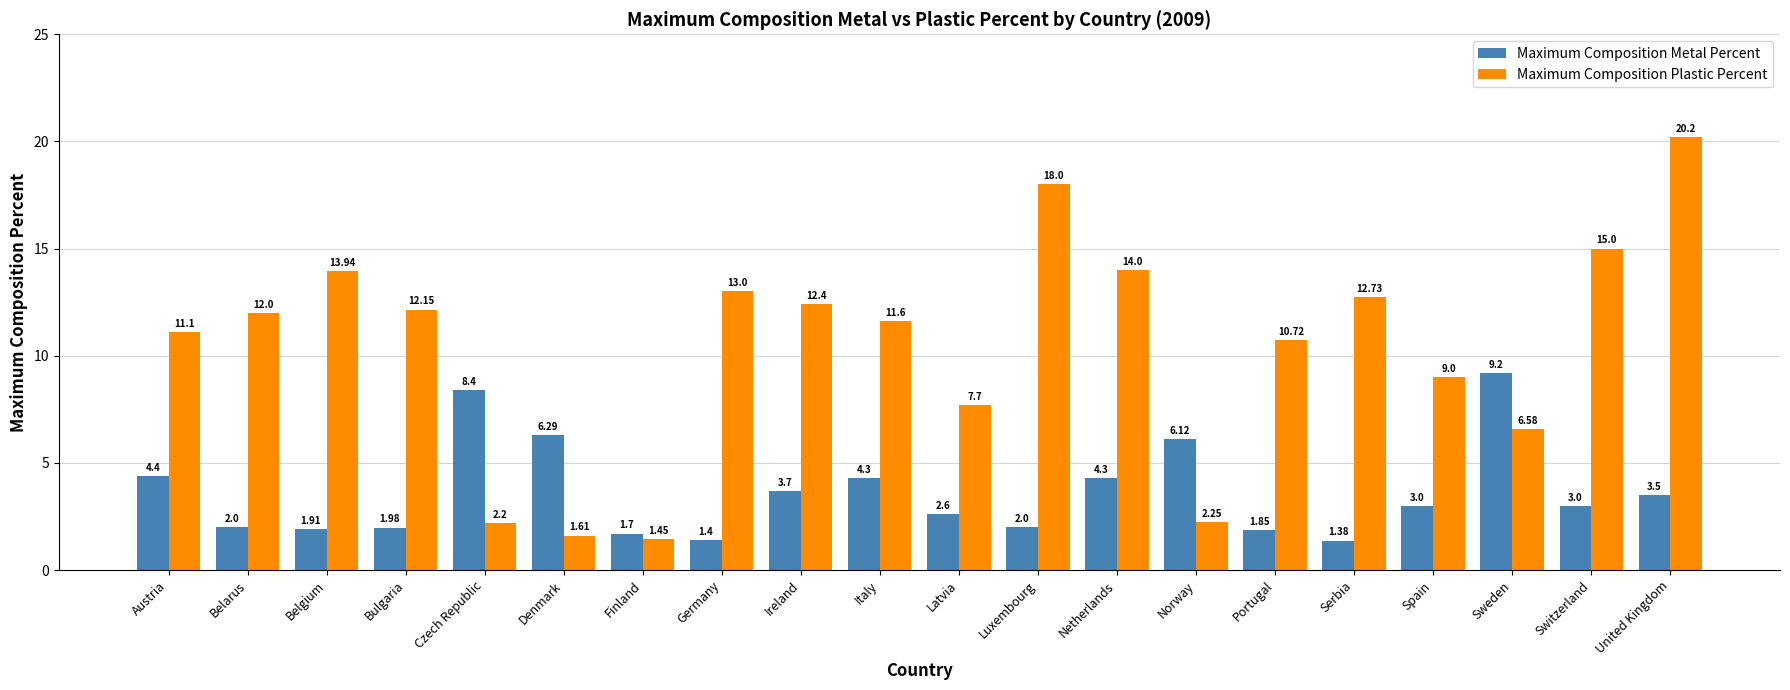

What is the highest value of the Maximum Composition Metal Percent series?

9.2